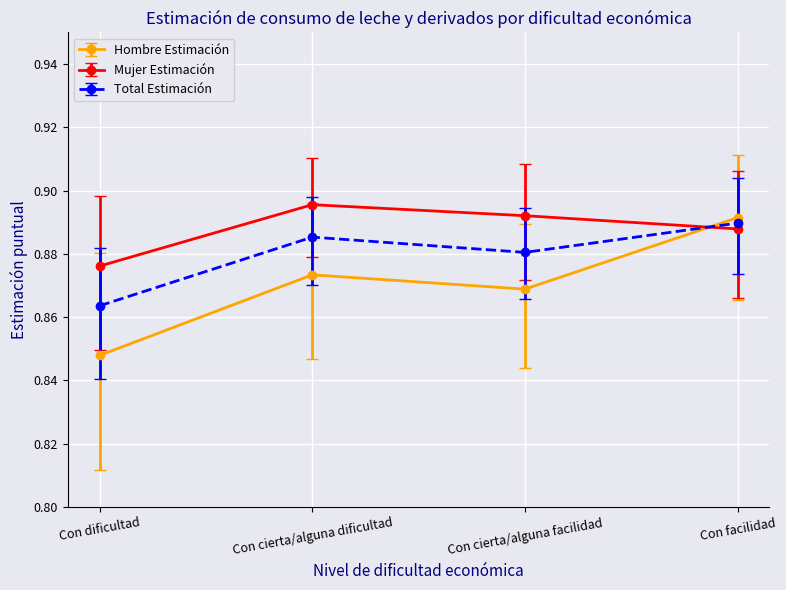

After their last crossing, which series has the higher values: Mujer Estimación or Hombre Estimación?

Hombre Estimación